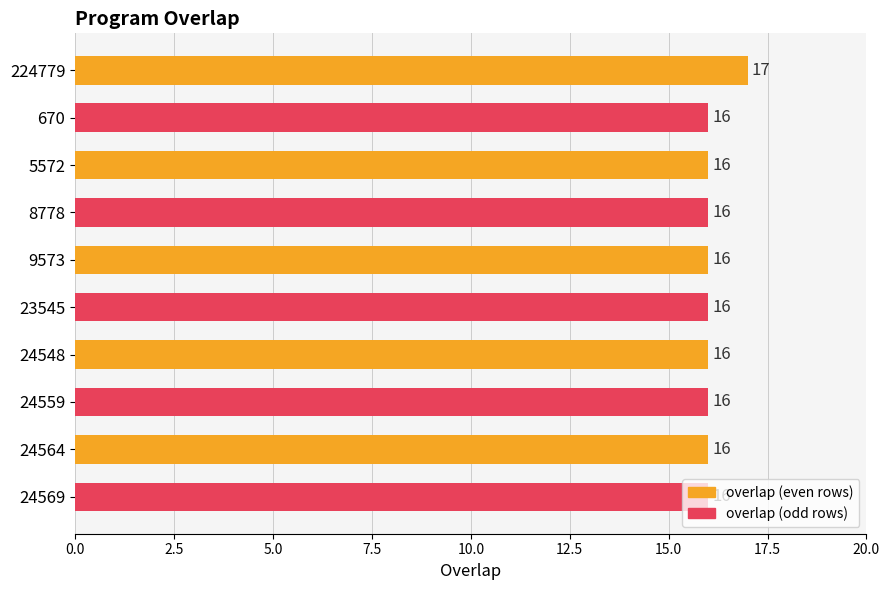

What is the average value?

16